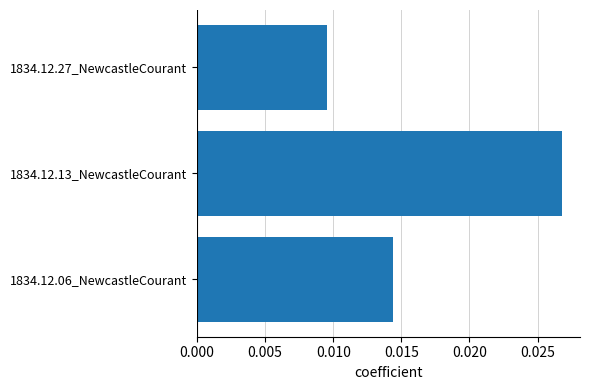

List the labels in order of value, smallest first.

1834.12.27_NewcastleCourant, 1834.12.06_NewcastleCourant, 1834.12.13_NewcastleCourant